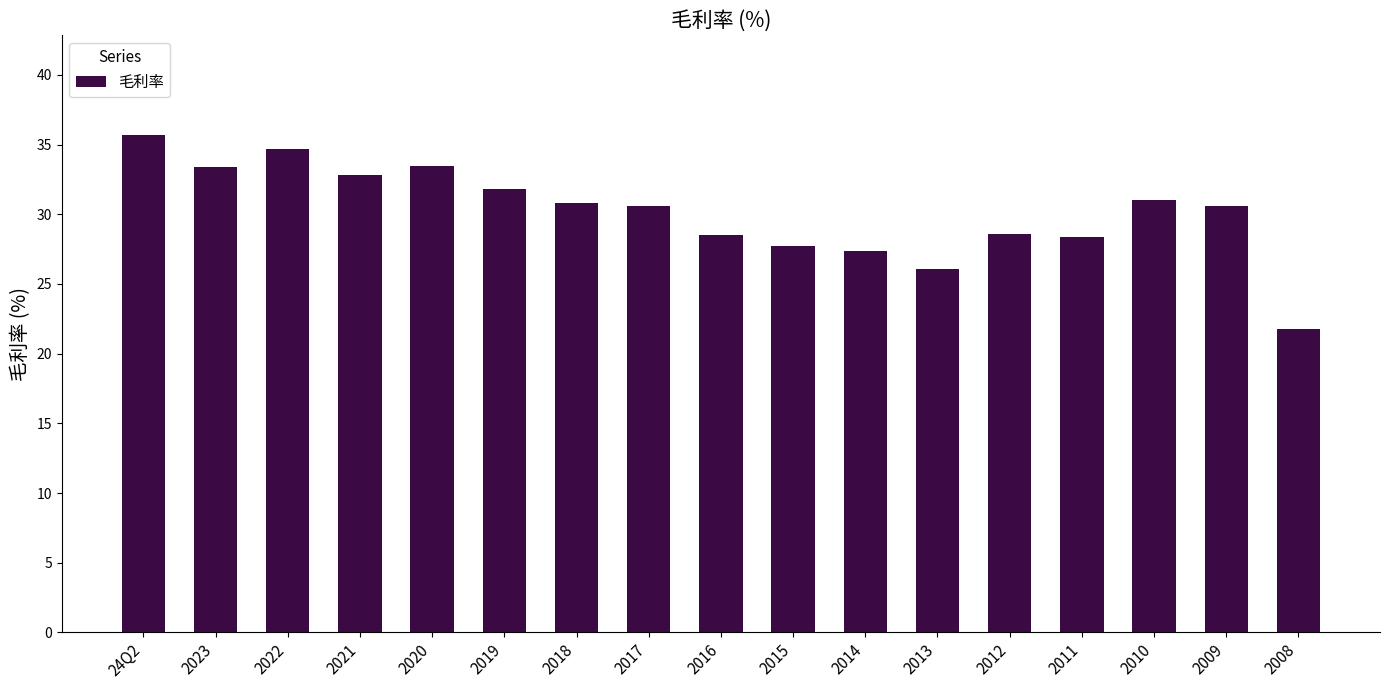

What is the value of the 1st bar from the left?

35.7